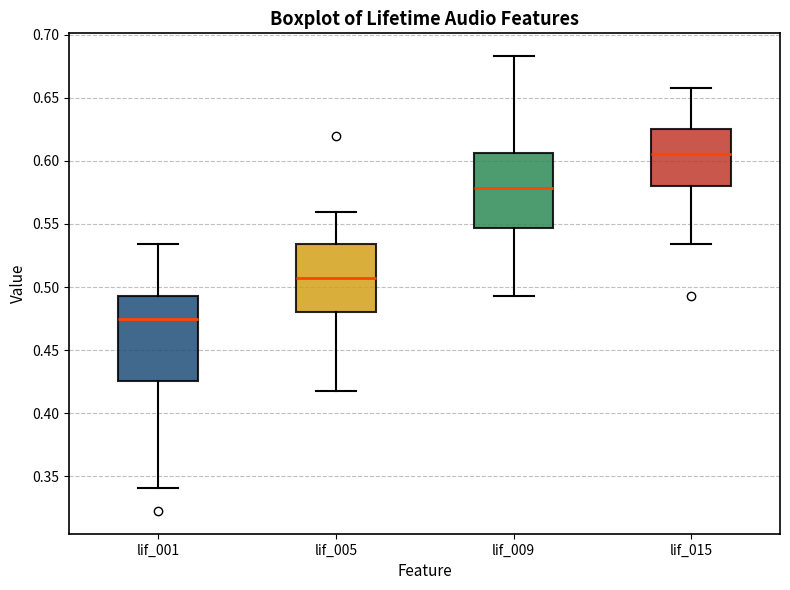

Which box is the tallest, from its lower edge to its upper edge?

lif_001